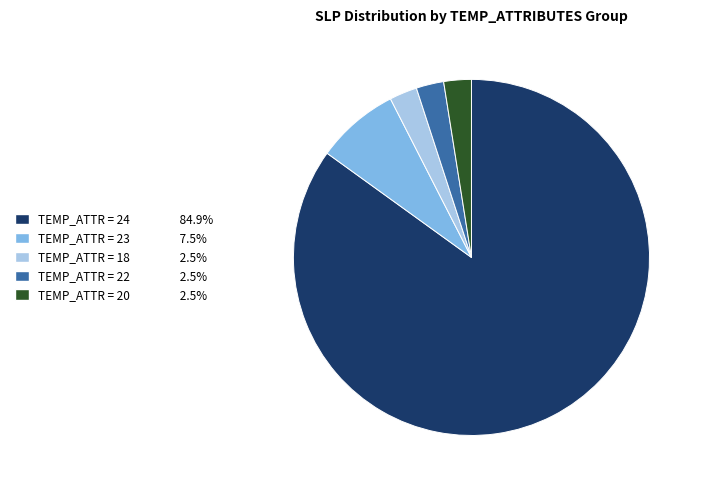

Does any single category account for the majority?

Yes